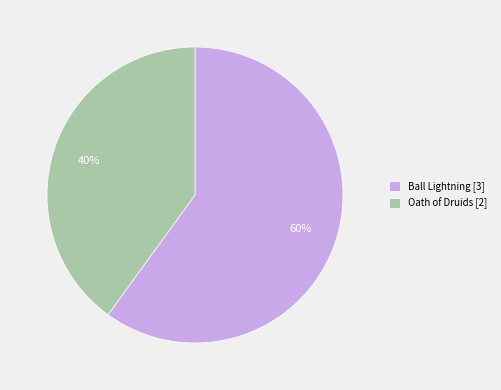

The Ball Lightning slice represents 60% of the pie. True or false?

True